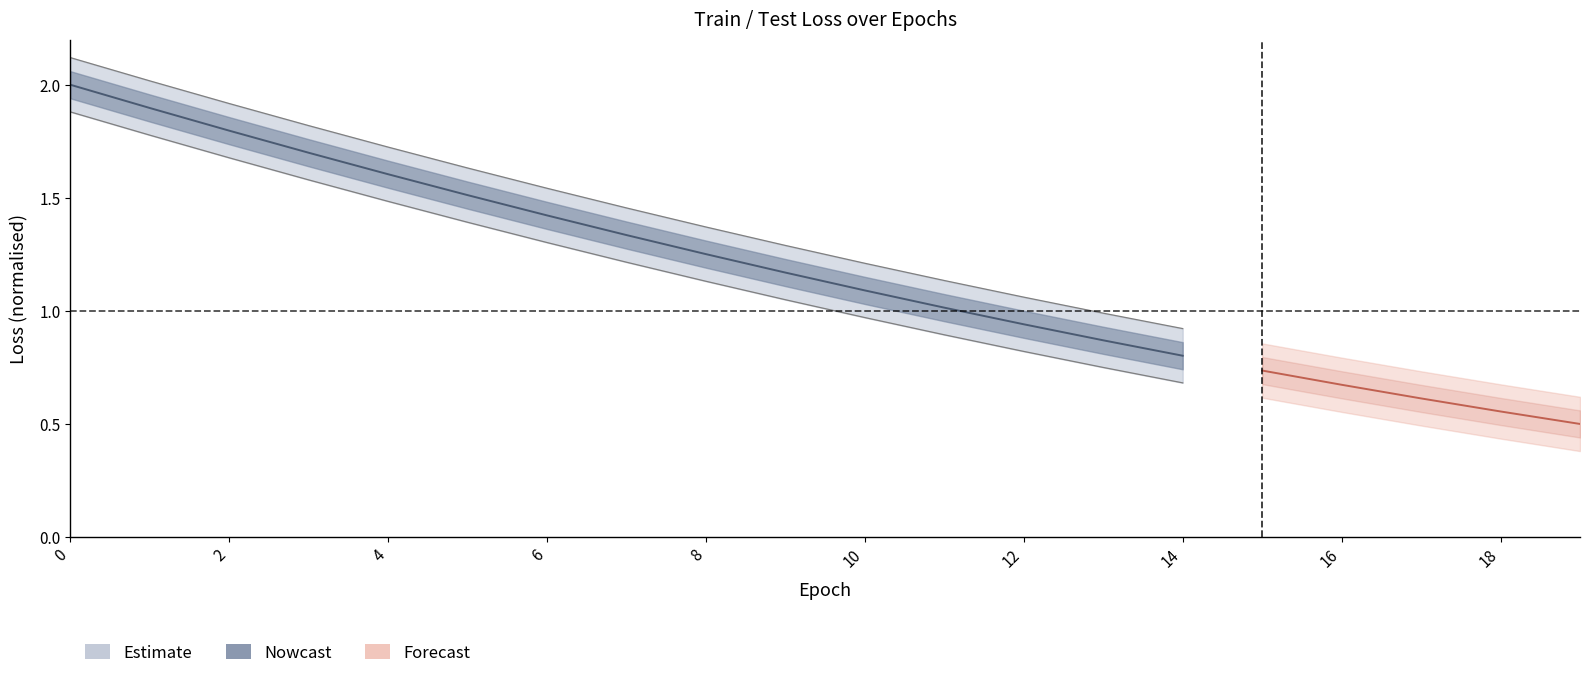

What is the label of the 7th point from the left?

6